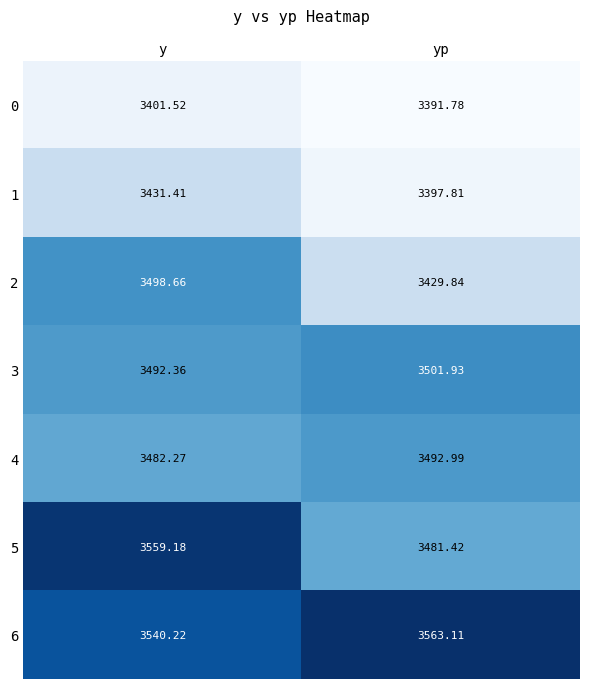

At which label does 0 first exceed 3401?

y